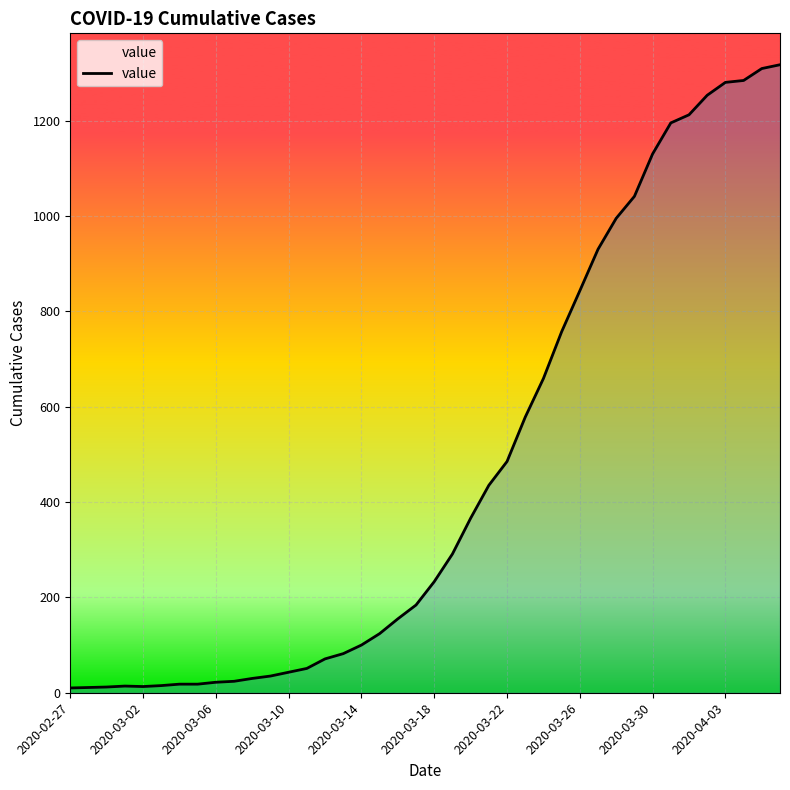

What is the difference between the maximum and minimum values?

1307